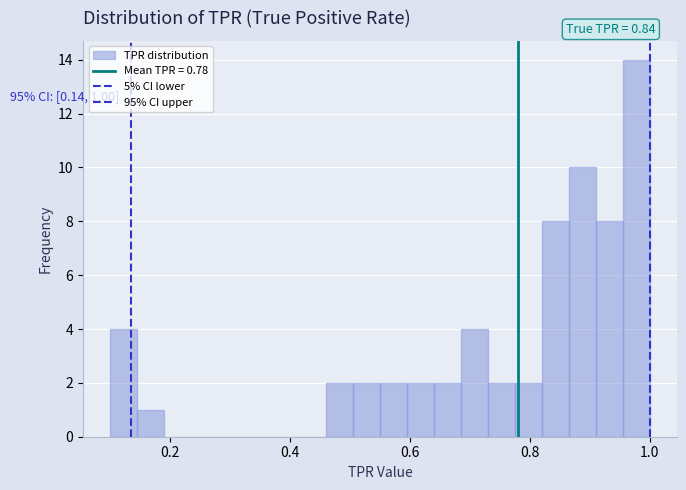

Around what value on the x-axis is the tallest bar? Give the approximate position of its centre, as read against the axis.

0.98